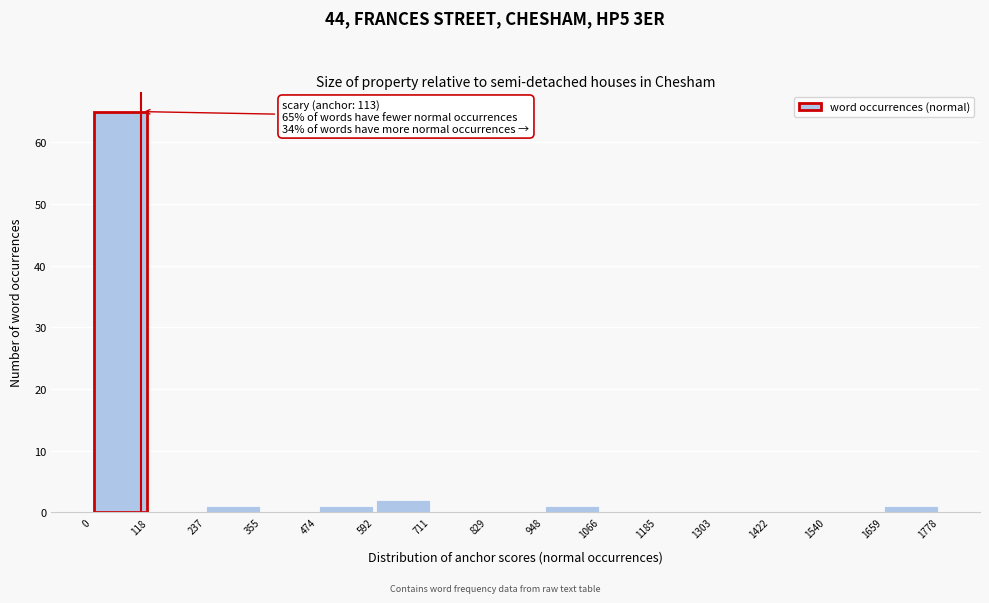

Over which range of the x-axis is the bar tallest?

0 to 118